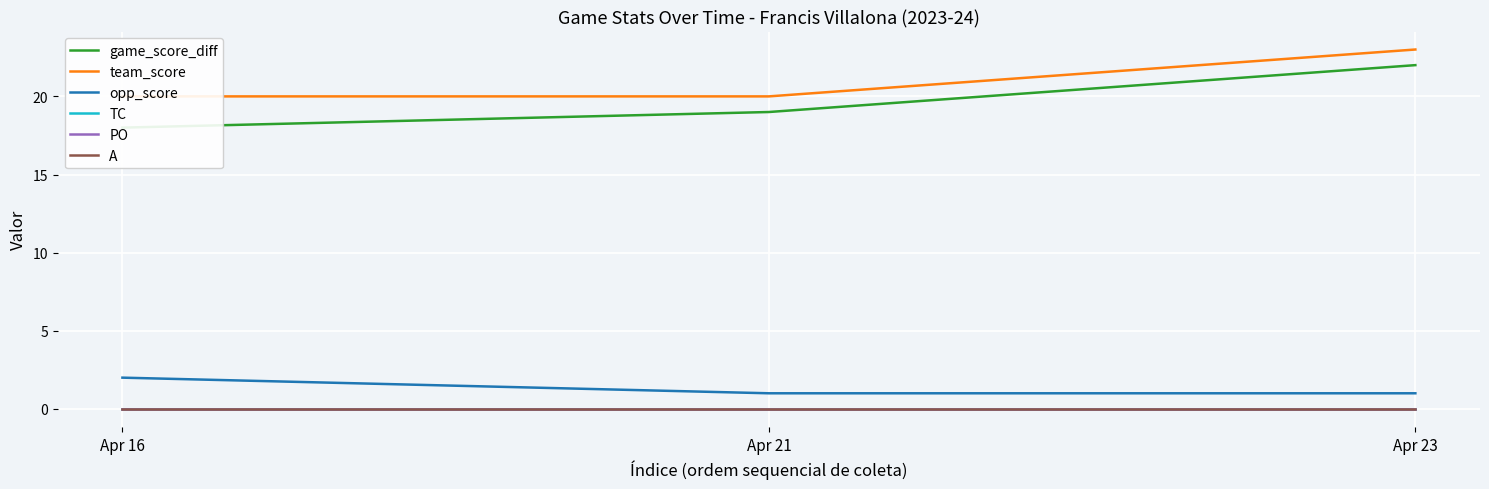

Which series has the largest total across all categories?

team_score